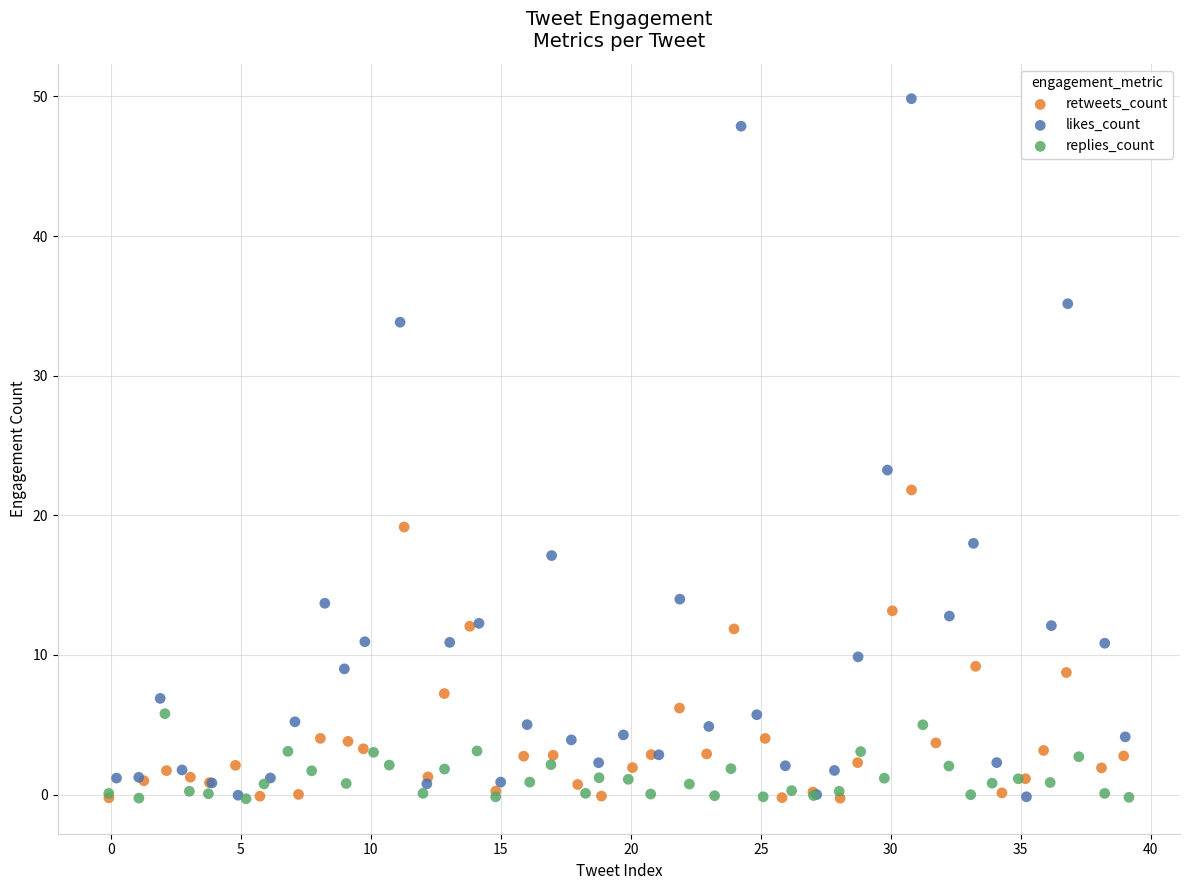

Which series contains the highest Y value?

likes_count